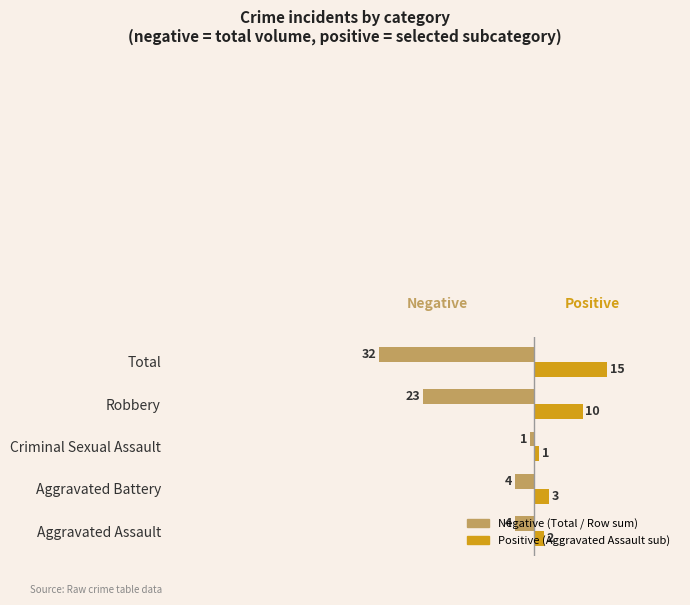

At which category is the sum across all series the highest?

Criminal Sexual Assault